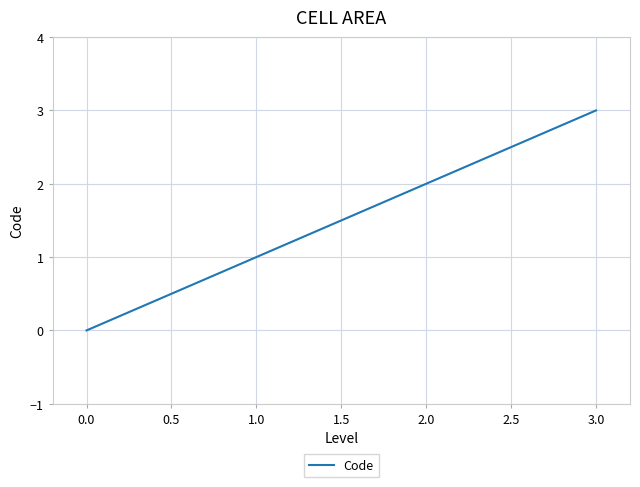

How many categories are shown in the chart?

4